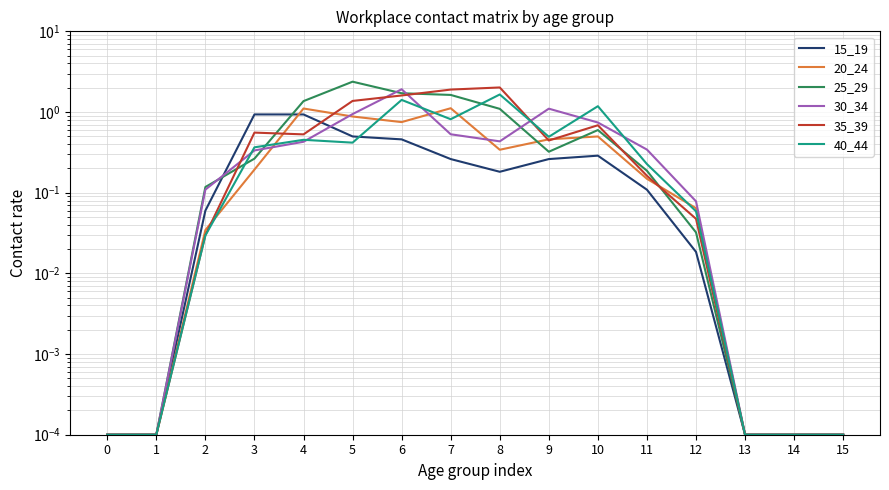

List the labels in order of 40_44 value, largest first.

8, 6, 10, 7, 9, 4, 5, 3, 11, 12, 2, 0, 1, 13, 14, 15